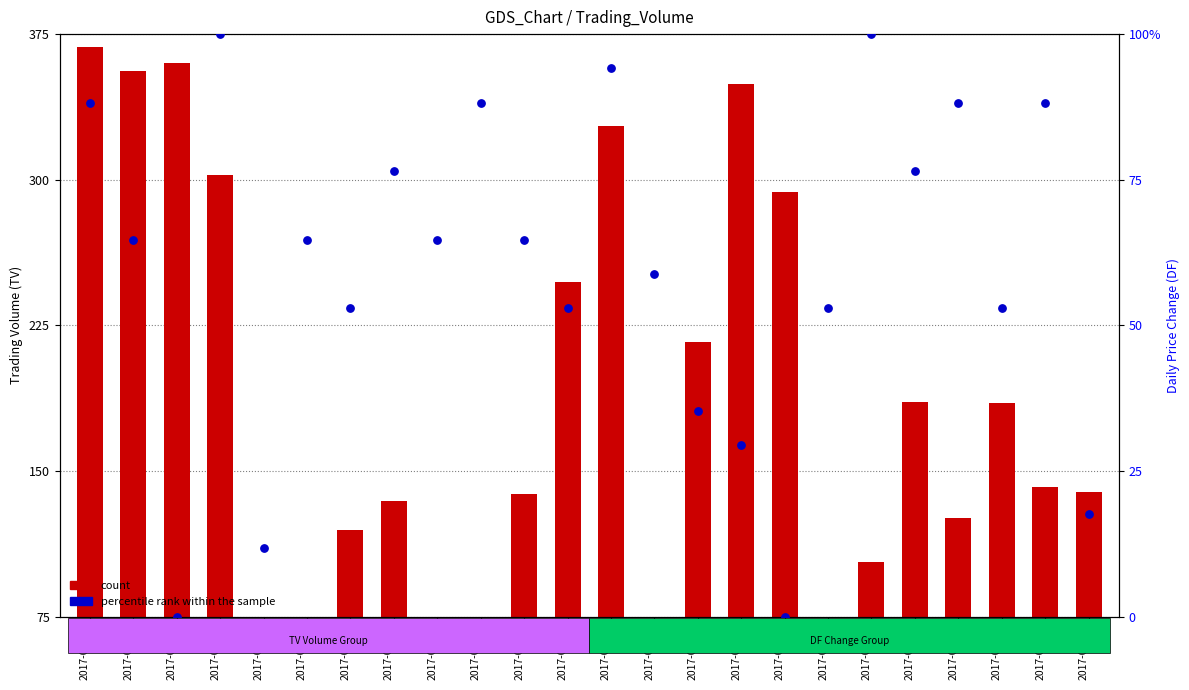

Is the value of percentile rank within the sample at 2017-07-07 greater than the value of count at 2017-06-13?

No